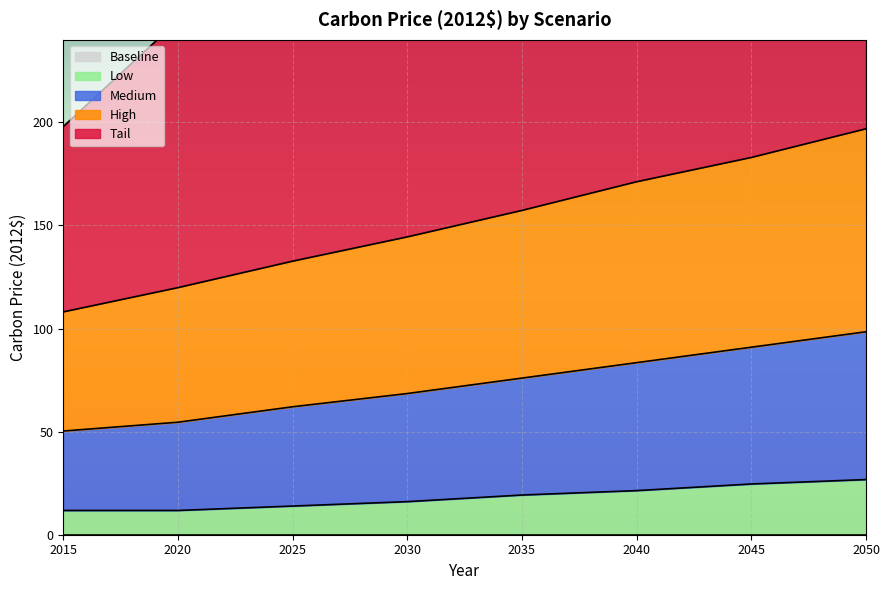

Which category has the lowest value in the High series?

2015